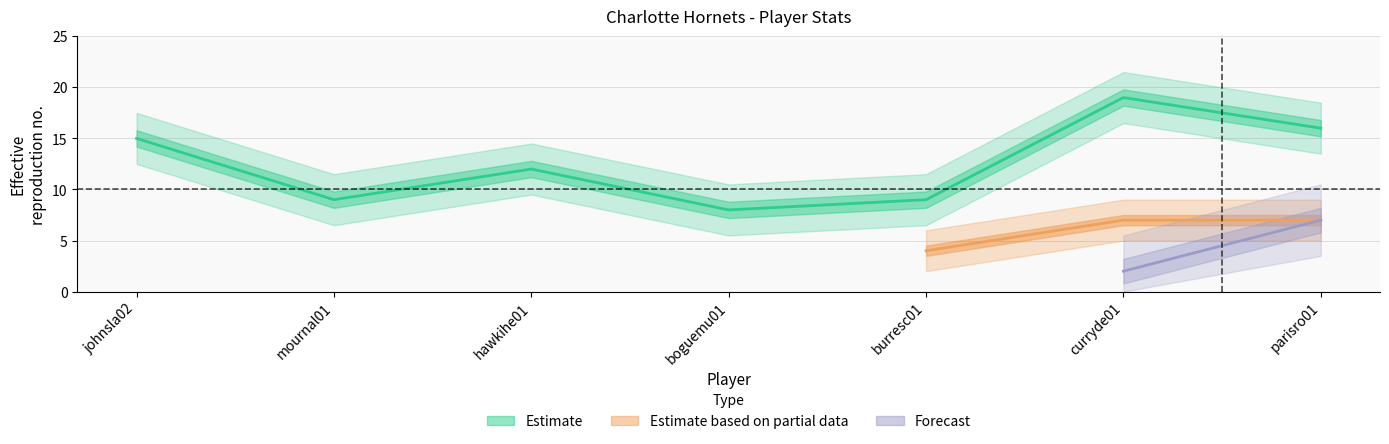

Where does the Estimate based on partial data series first go above 5?

curryde01